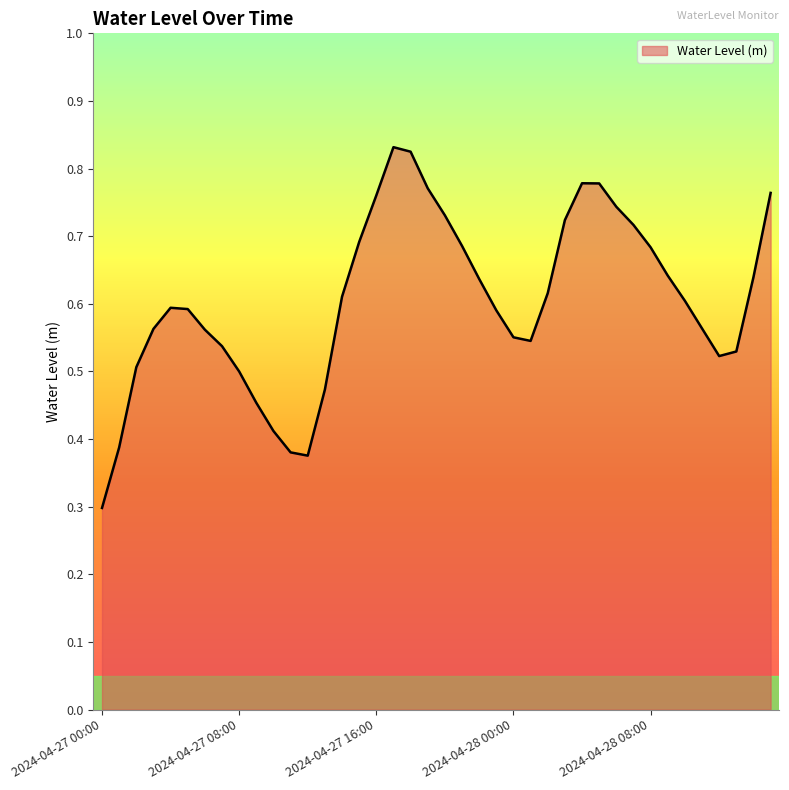

What is the minimum value shown in the chart?

0.3